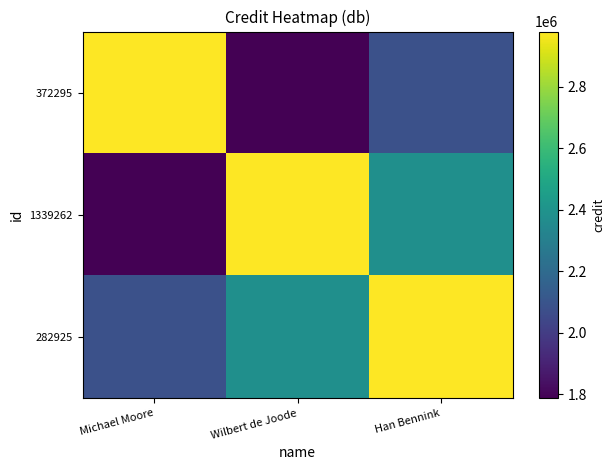

What is the spread (max minus min) of values at Wilbert de Joode?

1191499.2